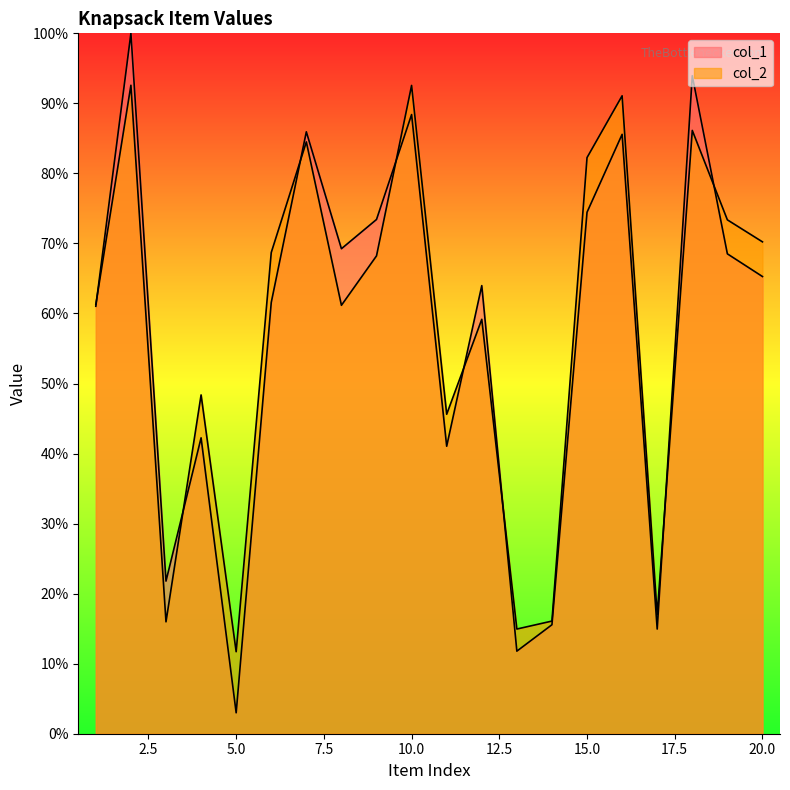

True or false: col_1 has more than 2 points higher than both neighbors.

True